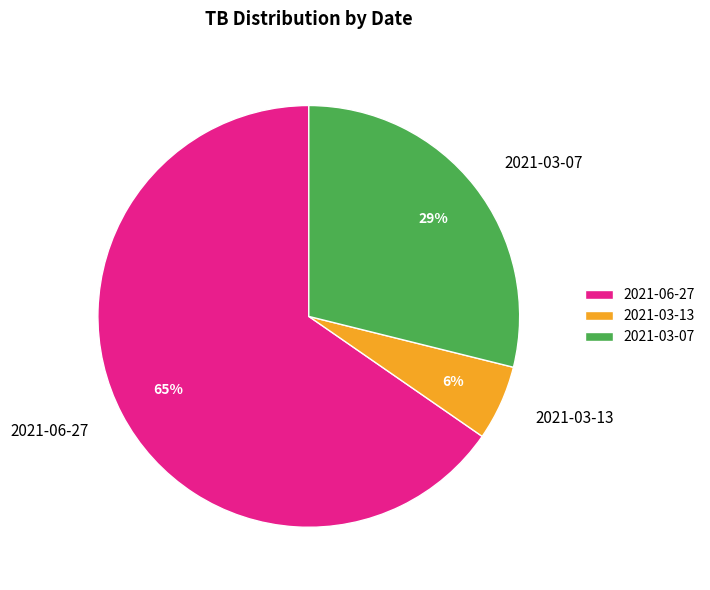

Is it true that 2021-03-13 is 6% of the pie?

True